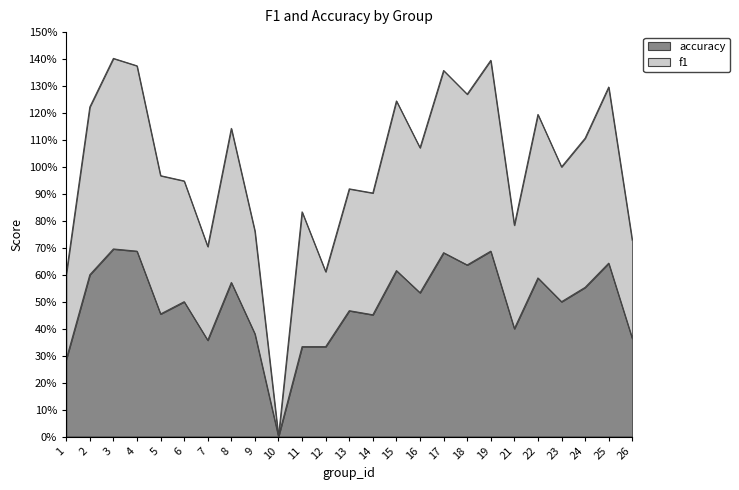

How many accuracy values are between 0 and 1?

25